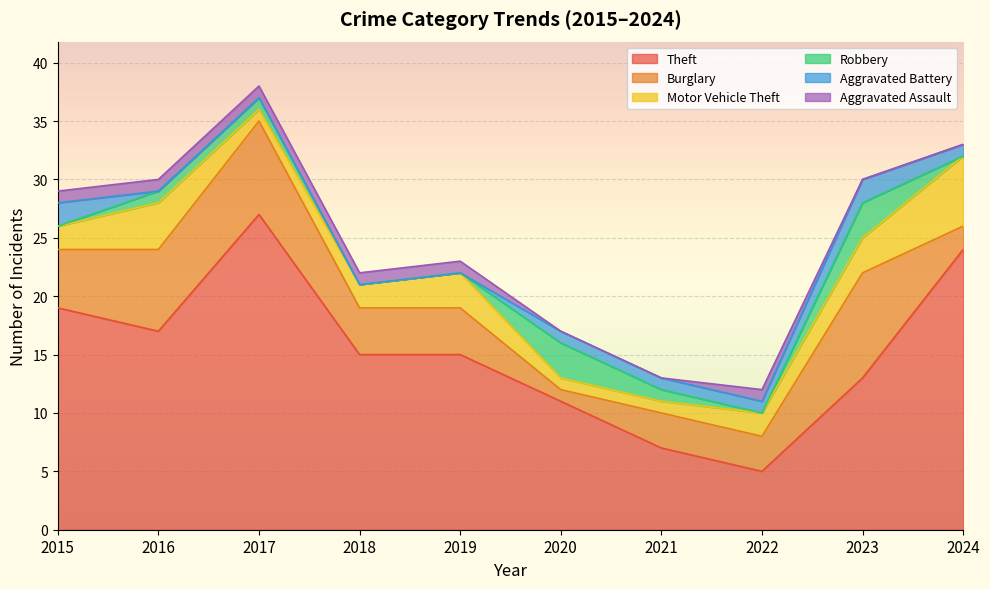

Between 2016 and 2020, which is larger?

2016